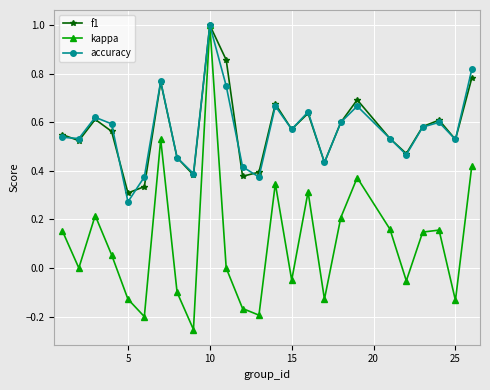

True or false: f1 has more than 1 interior local peaks.

True